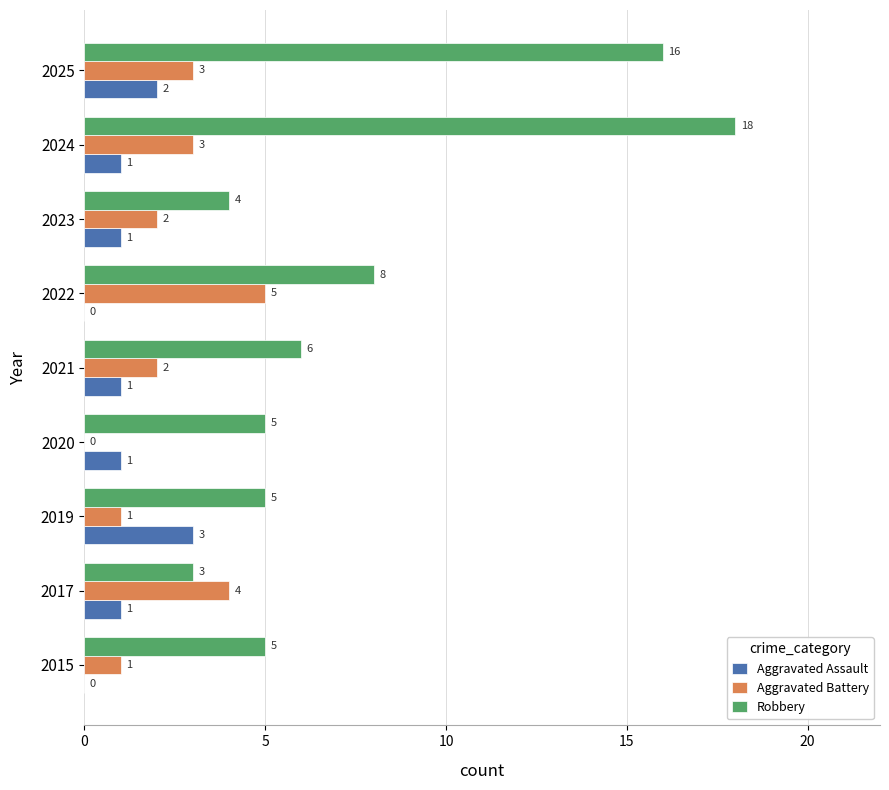

Which series has the largest total across all categories?

Robbery